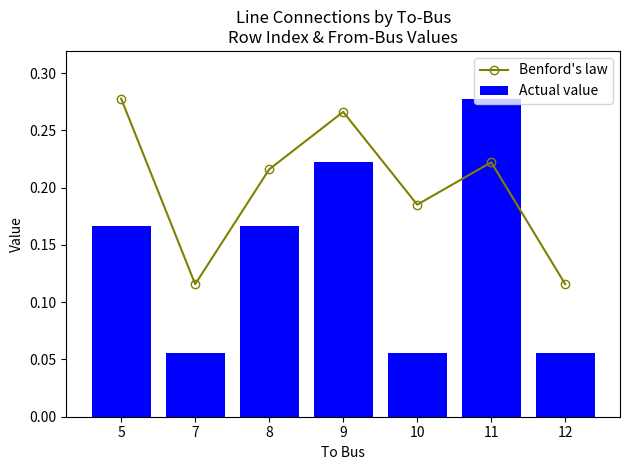

What is the value of the Benford's law bar at the 3rd from the left?

0.2